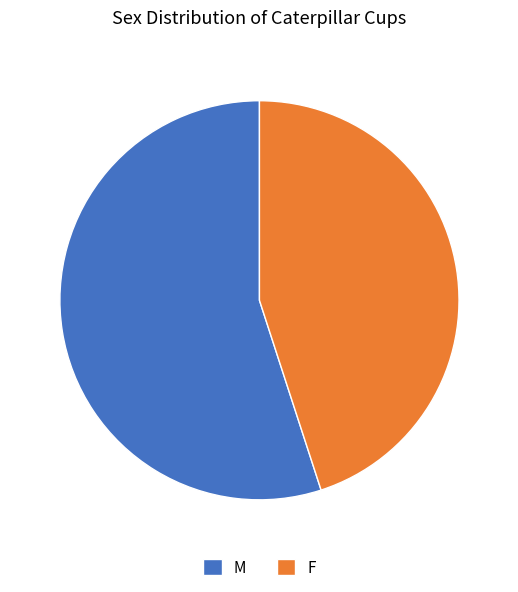

Is it true that M is 55% of the pie?

True